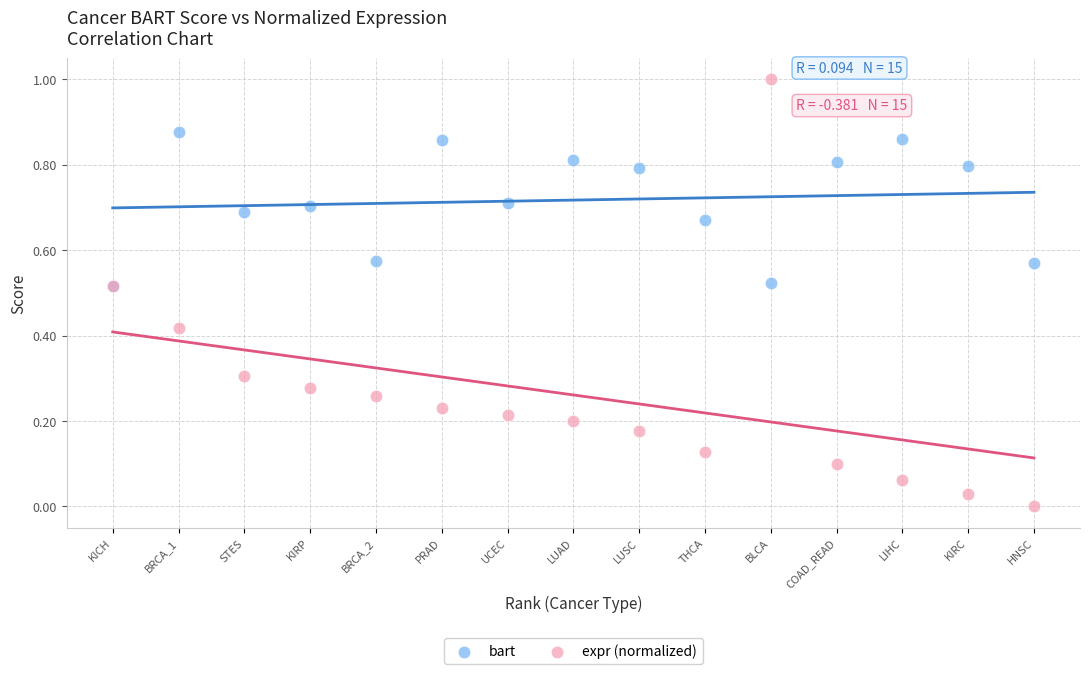

What are all the series names shown in the legend?

bart, expr (normalized)